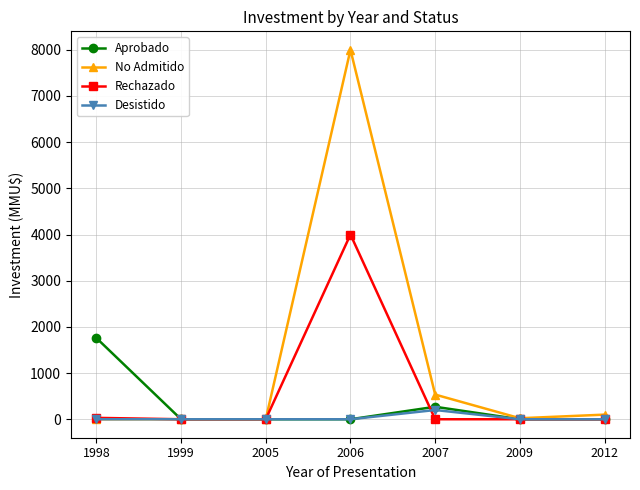

Rank the series by their average value, from highest to lowest.

No Admitido, Rechazado, Aprobado, Desistido